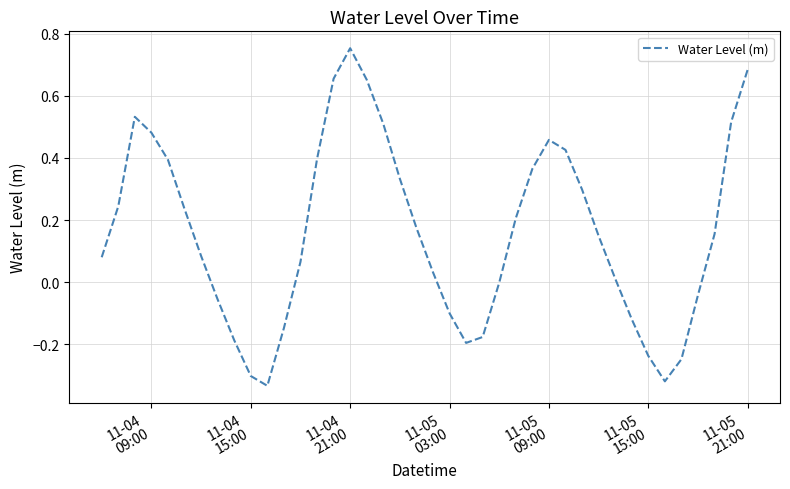

How many lines are shown in the chart?

1